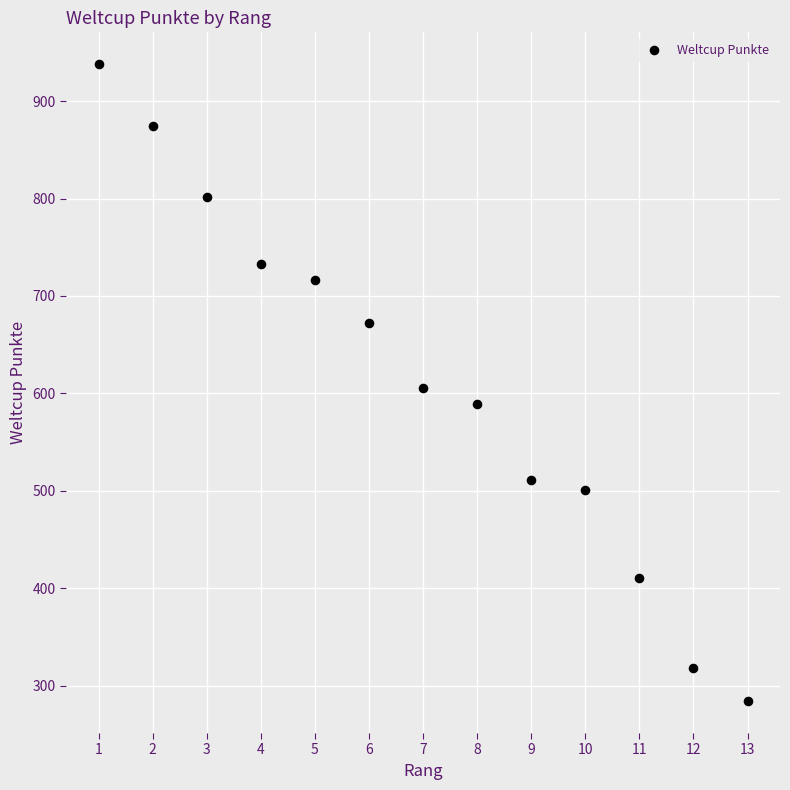

What is the range of X values (max minus min)?

12